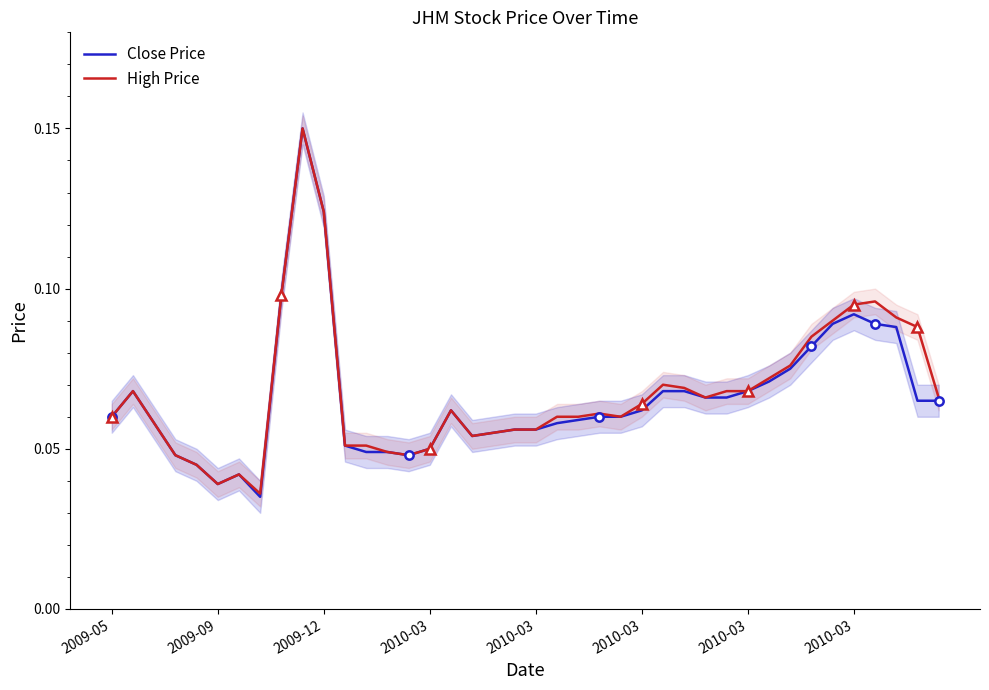

List the series in order of their overall mean, lowest first.

Close Price, High Price